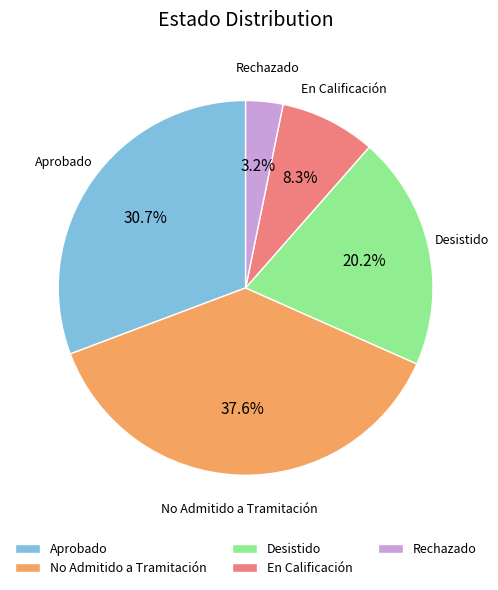

To the nearest percent, what portion does No Admitido a Tramitación represent?

38%